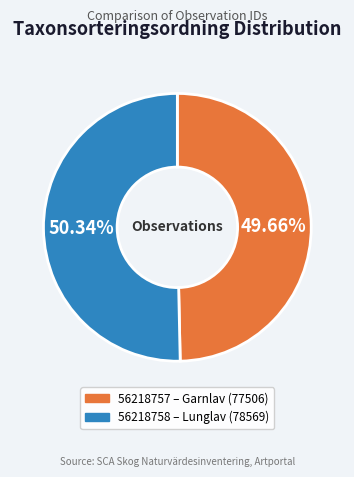

Do 56218757 and 56218758 together represent more than half of the pie?

Yes